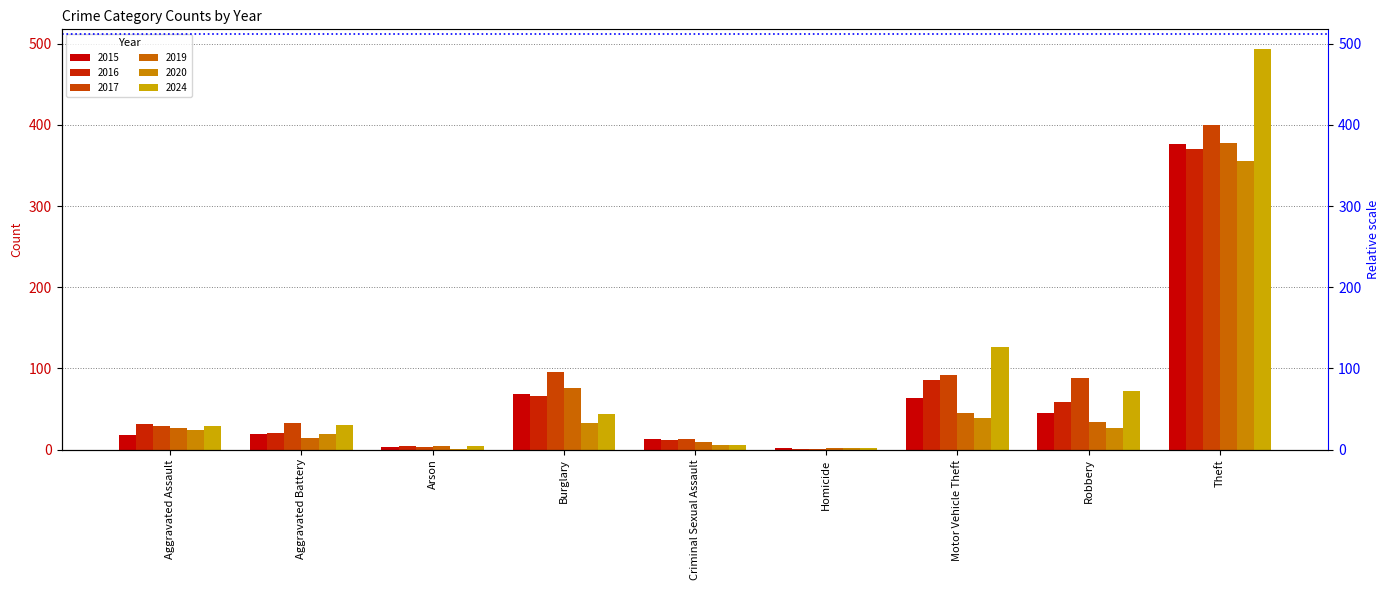

Which series has the largest range (max minus min)?

2024